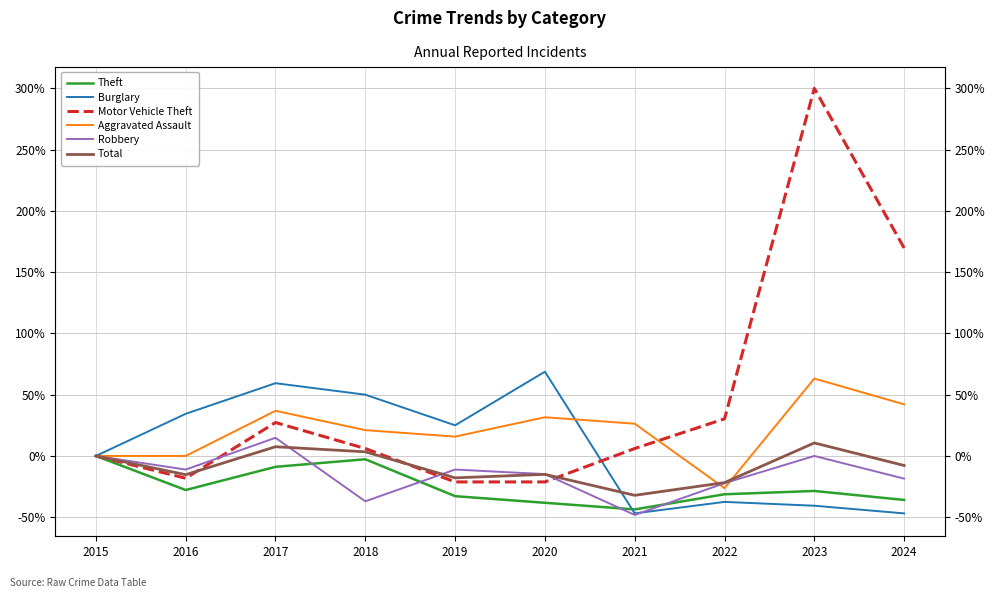

Where do Burglary and Theft first cross each other?

2020 and 2021